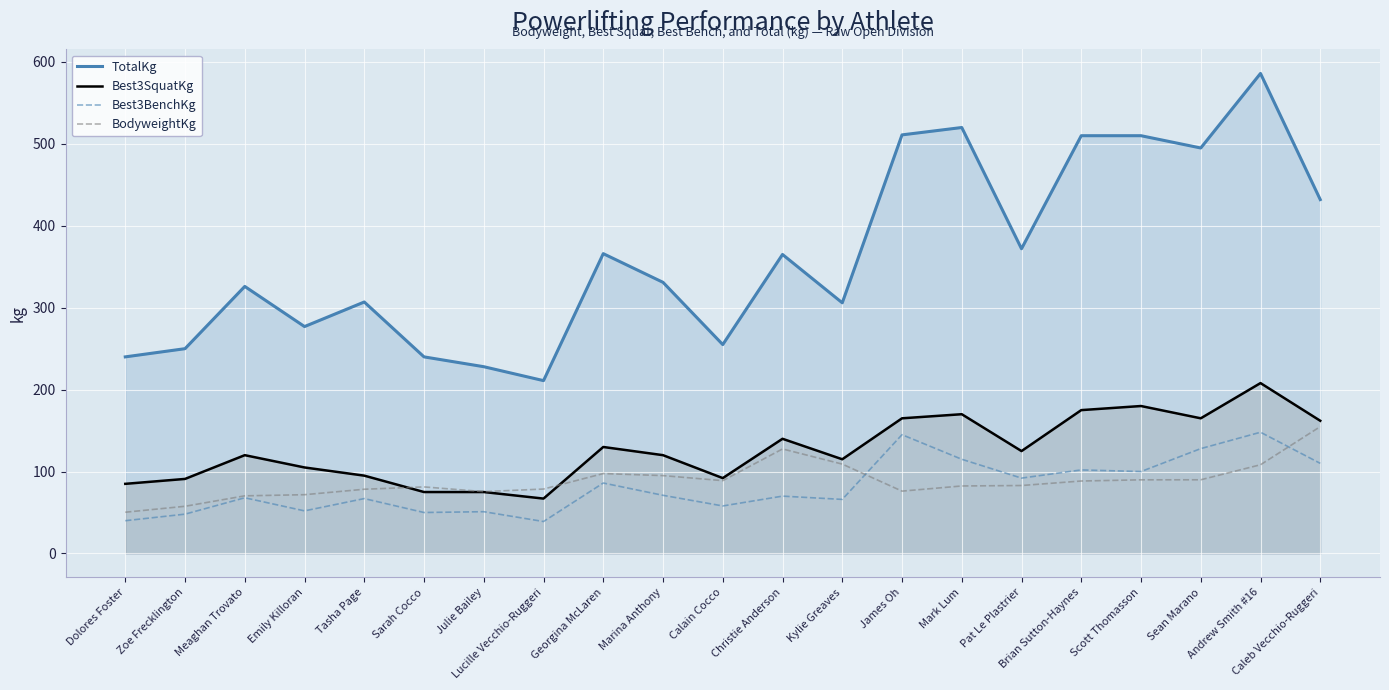

What value does the Best3SquatKg series have at Sarah Cocco?

75.0